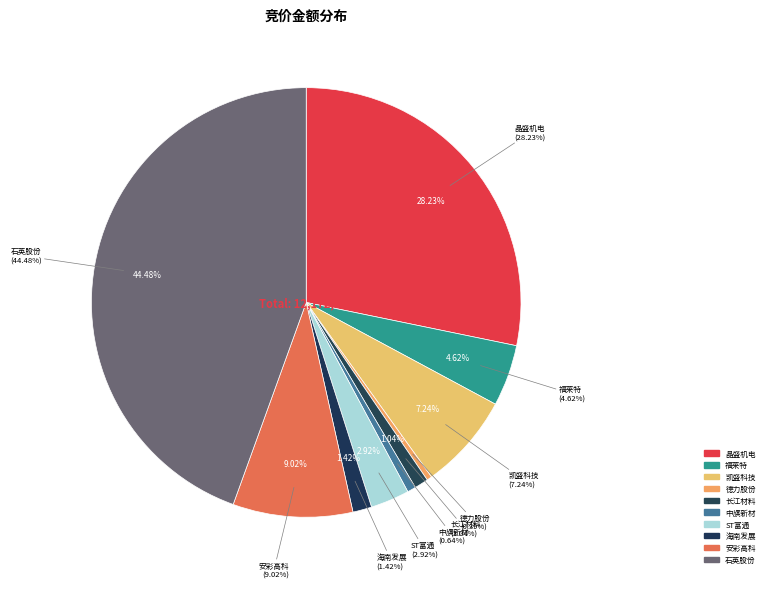

What is the total percentage of 晶盛机电 and 中旗新材?

28.9%